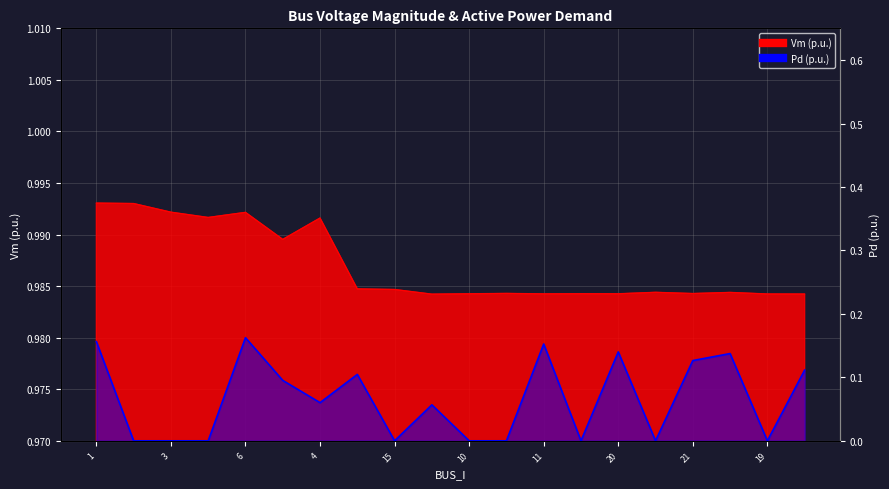

True or false: Vm and Pd intersect in this chart.

False